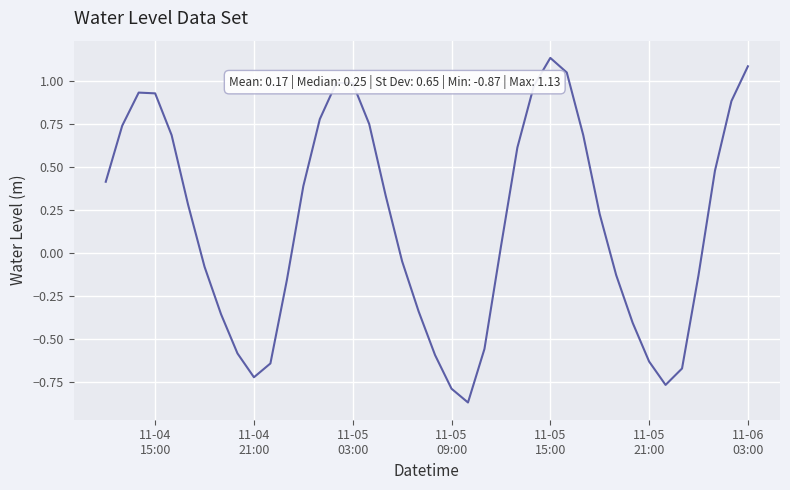

What is the difference between the maximum and minimum values?

2.0